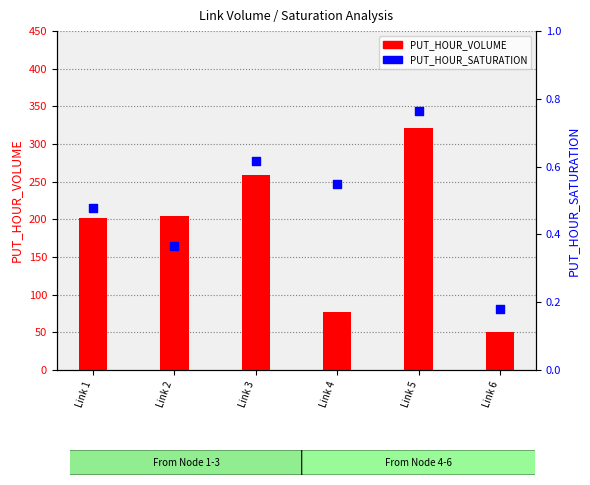

Which series contains the lowest Y value?

PUT_HOUR_SATURATION